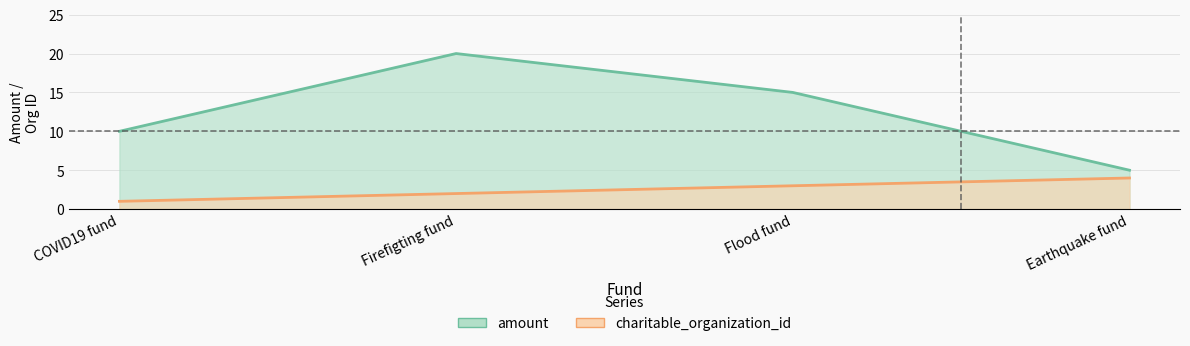

Between Firefigting fund and Flood fund, which series saw the biggest shift?

amount